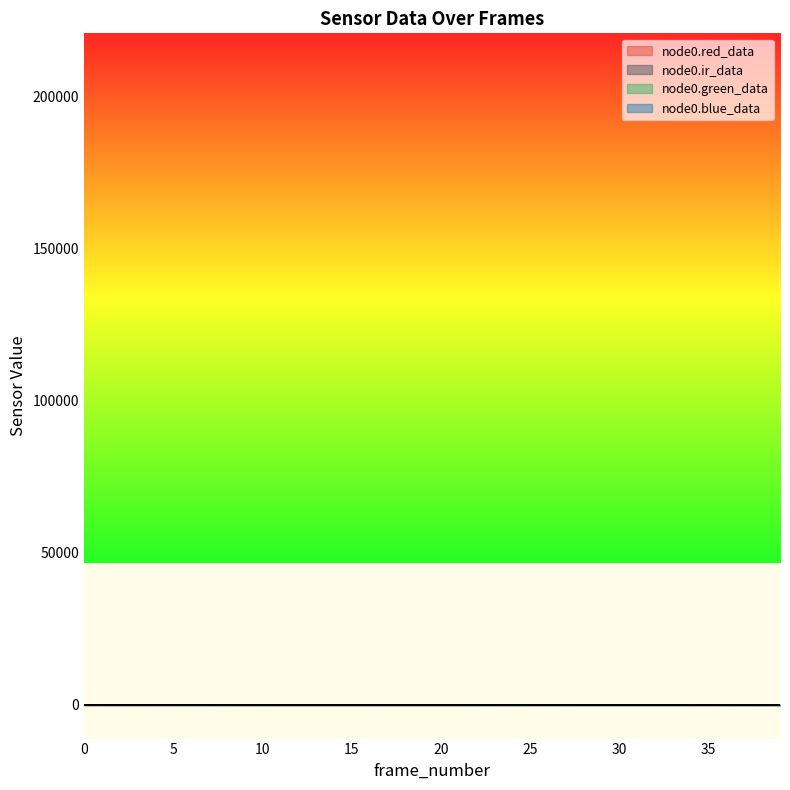

What is the sum of the node0.green_data values at 38 and 1?

53.0